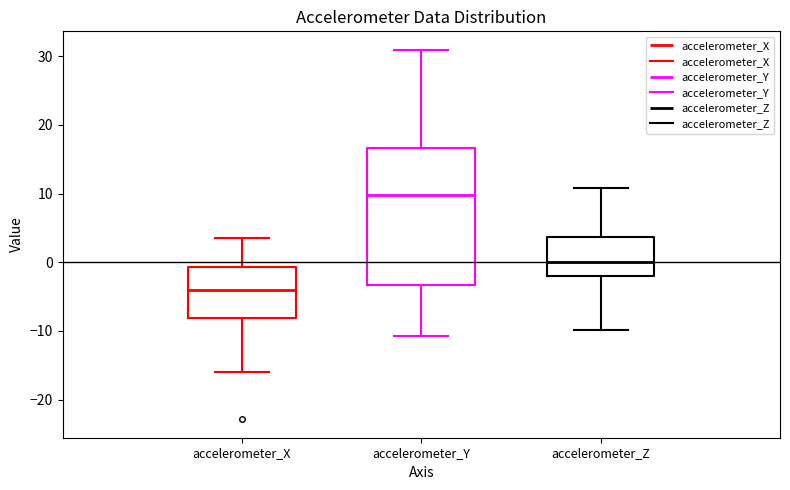

Reading left to right, read every box against the y-axis: the position of its median line, the range the box covers, and the ends of its whiskers. The values are not printed on the chart, so give them approximately, as read against the axis.

accelerometer_X: median -4, box -8 to -1, whiskers -16 to 4
accelerometer_Y: median 10, box -3 to 17, whiskers -11 to 31
accelerometer_Z: median 0, box -2 to 4, whiskers -10 to 11